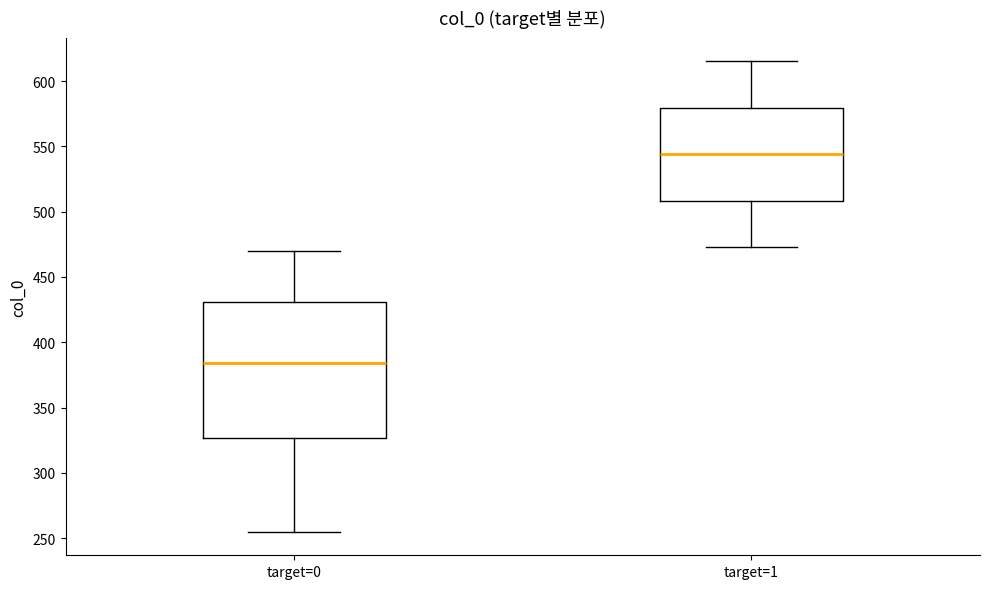

Where is the lower edge of the box for target=1 on the y-axis? The values are not printed on the chart, so give them approximately, as read against the axis.

510